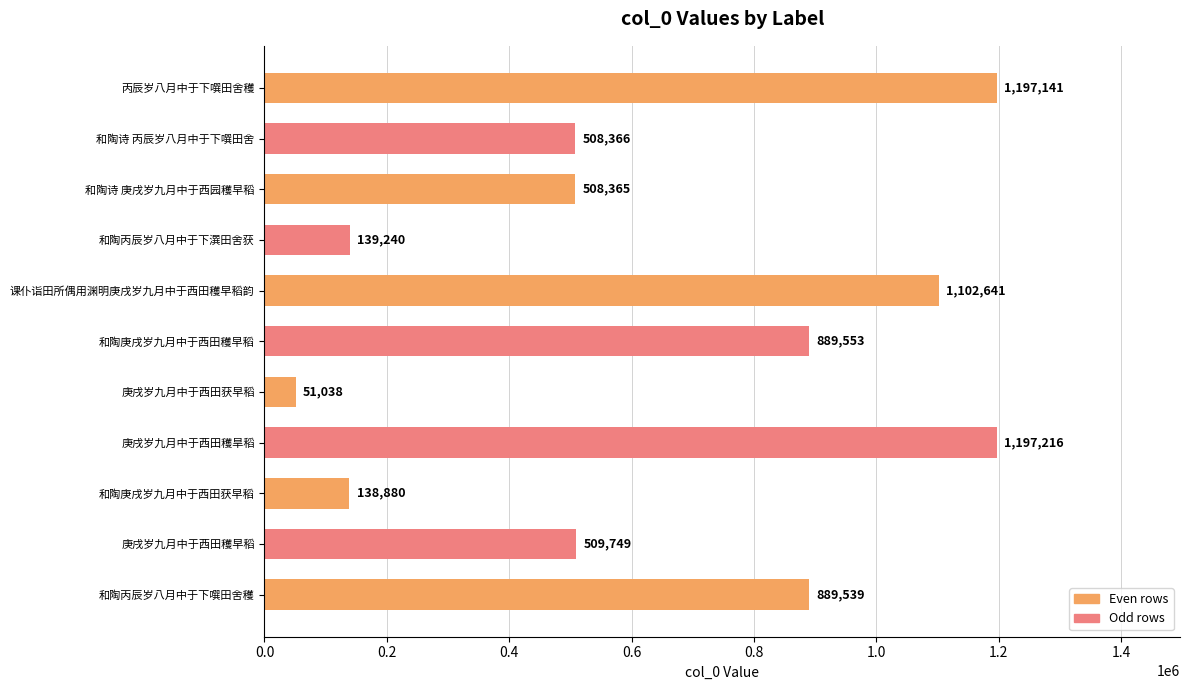

Reading top to bottom, transcribe all the data shown in this chart.

丙辰岁八月中于下噀田舍穫=1197141	和陶诗 丙辰岁八月中于下噀田舍=508366	和陶诗 庚戌岁九月中于西园穫早稻=508365	和陶丙辰岁八月中于下潠田舍获=139240	课仆诣田所偶用渊明庚戌岁九月中于西田穫早稻韵=1102641	和陶庚戌岁九月中于西田穫早稻=889553	庚戌岁九月中于西田获早稻=51038	庚戌岁九月中于西田穫旱稻=1197216	和陶庚戌岁九月中于西田获早稻=138880	庚戌岁九月中于西田穫早稻=509749	和陶丙辰岁八月中于下噀田舍穫=889539